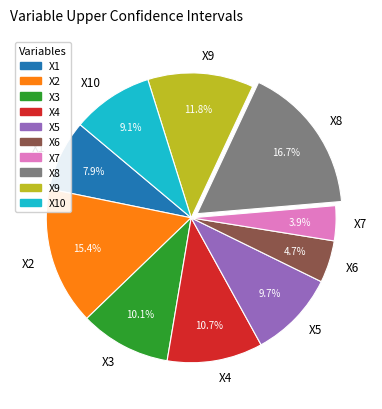

Combined, what portion of the pie is X3 and X10?

19.2%